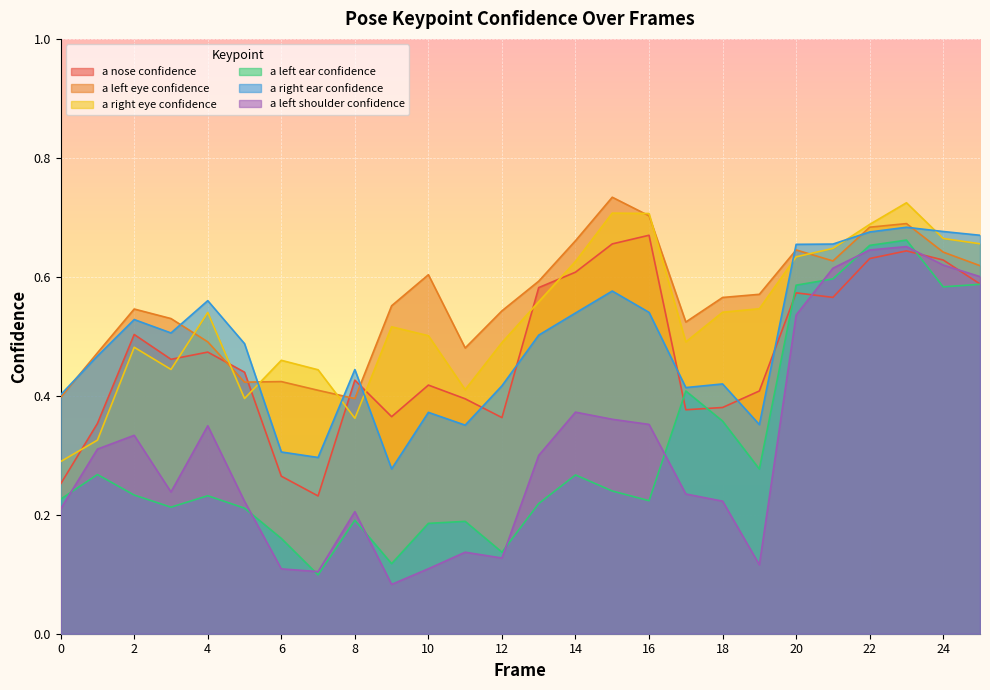

List the labels in order of a_left_shoulder_confidence value, smallest first.

9, 7, 6, 10, 19, 12, 11, 8, 0, 5, 18, 17, 3, 13, 1, 2, 4, 16, 15, 14, 20, 25, 21, 24, 22, 23